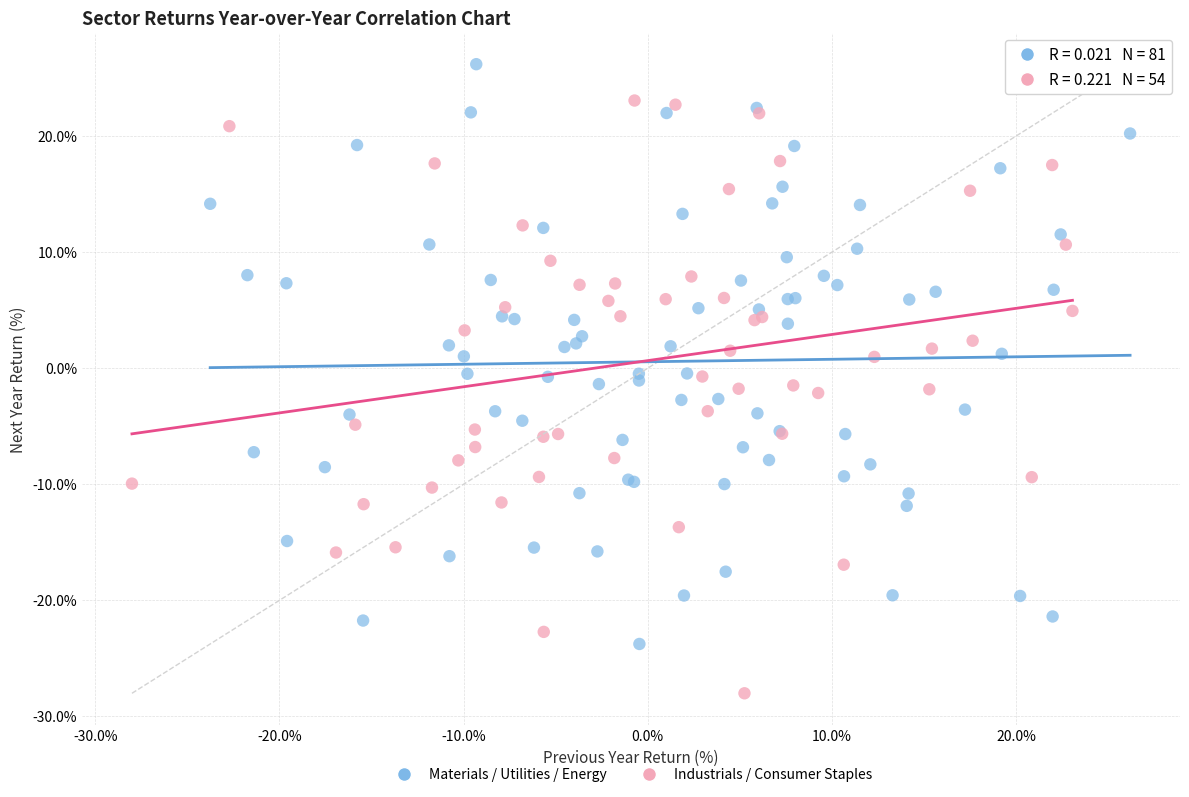

Which series reaches the maximum Y coordinate?

Materials / Utilities / Energy